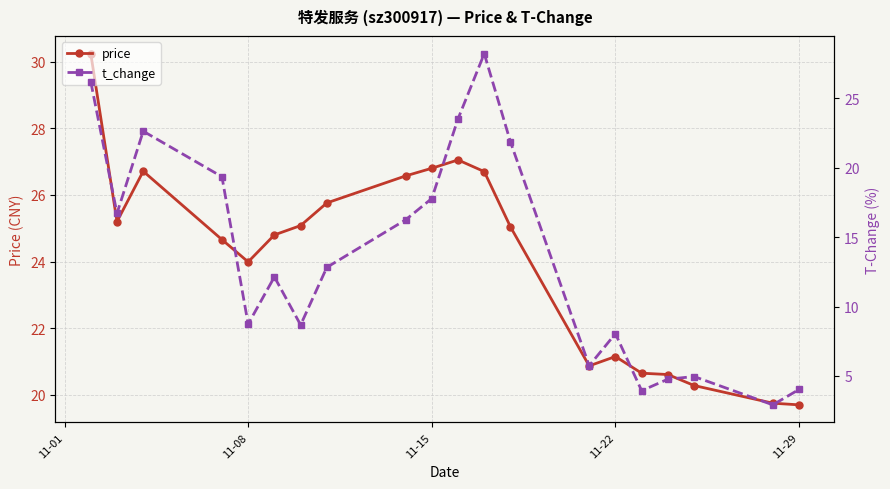

Is this an area chart (filled region under the line)?

No